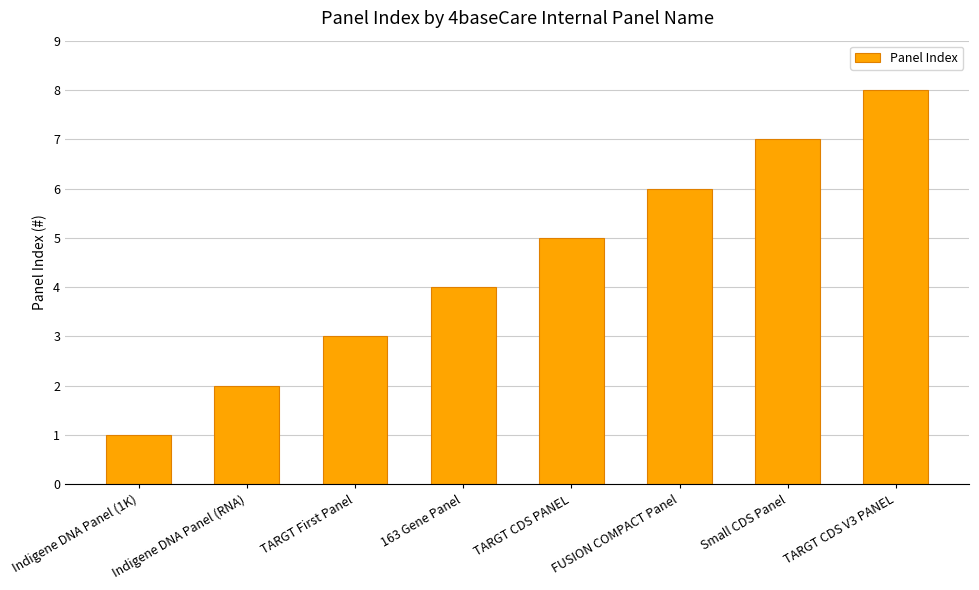

Read the value at Indigene DNA Panel (RNA).

2